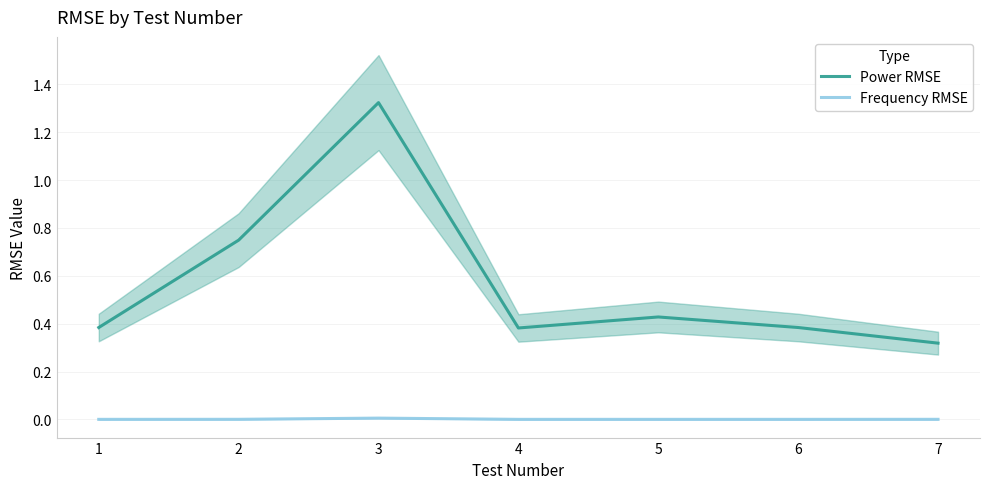

Reading left to right, list all the values displayed in this chart.

Power RMSE: 1=0.4	2=0.7	3=1.3	4=0.4	5=0.4	6=0.4	7=0.3
Frequency RMSE: 1=0.0	2=0.0	3=0.0	4=0.0	5=0.0	6=0.0	7=0.0